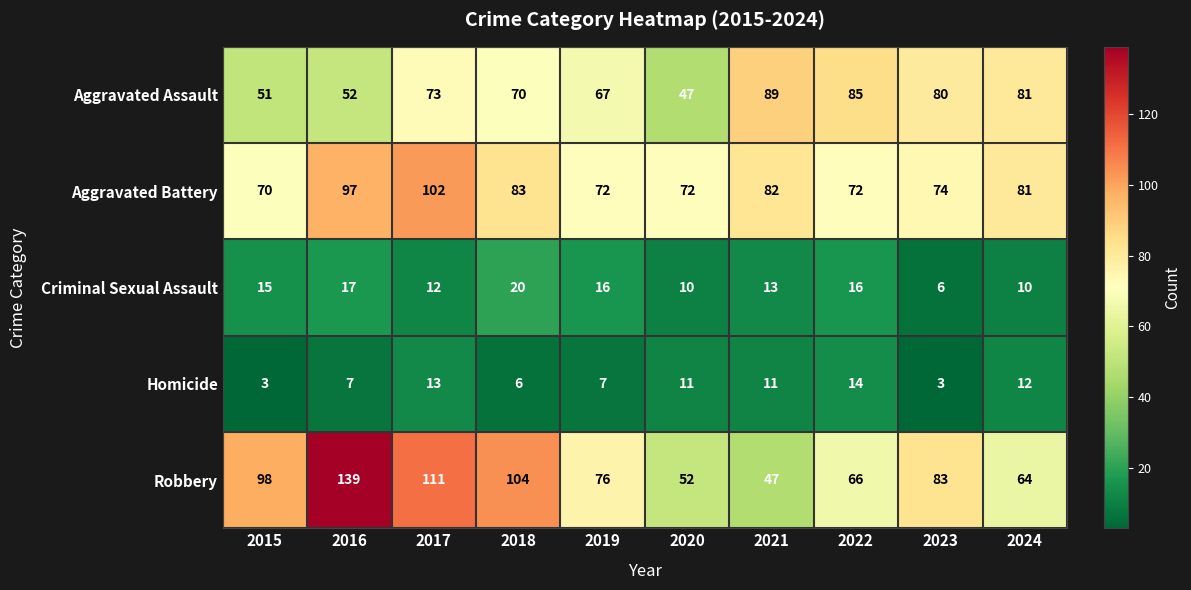

Is it true that Robbery equals 104 at 2018?

True